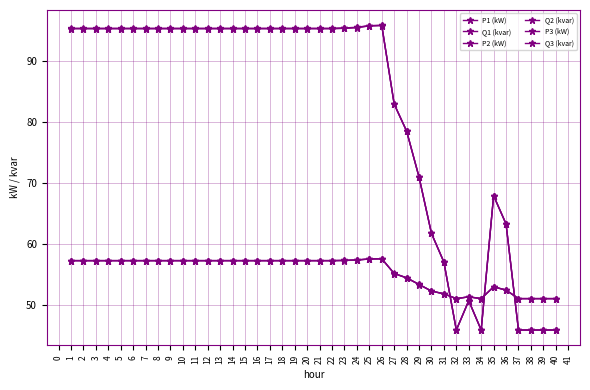

How many distinct data groups are displayed?

6